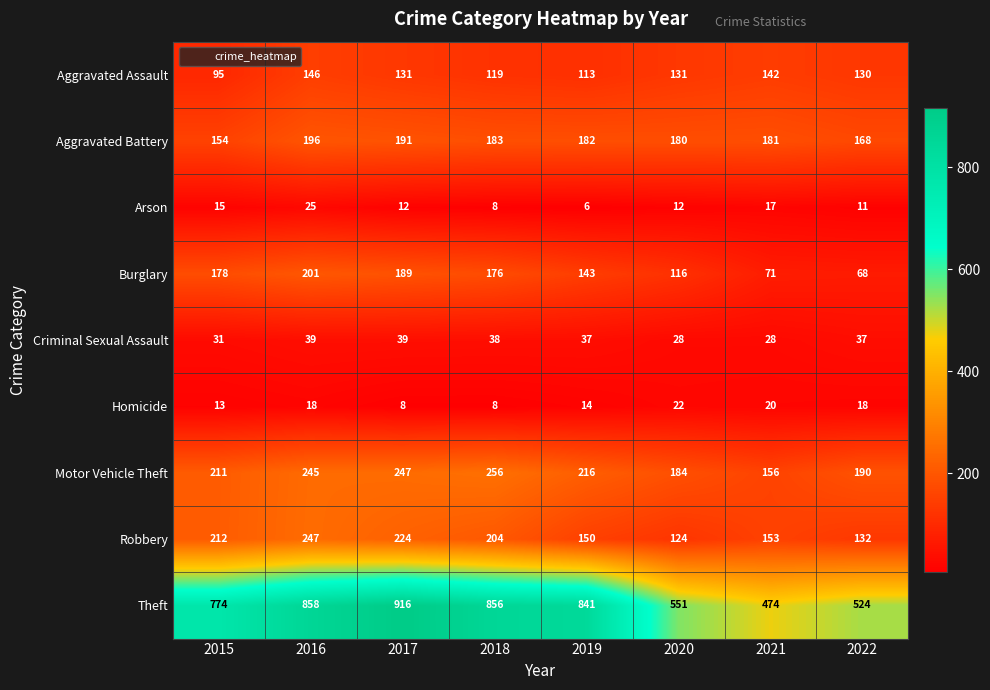

At how many categories does at least one series exceed 95?

8